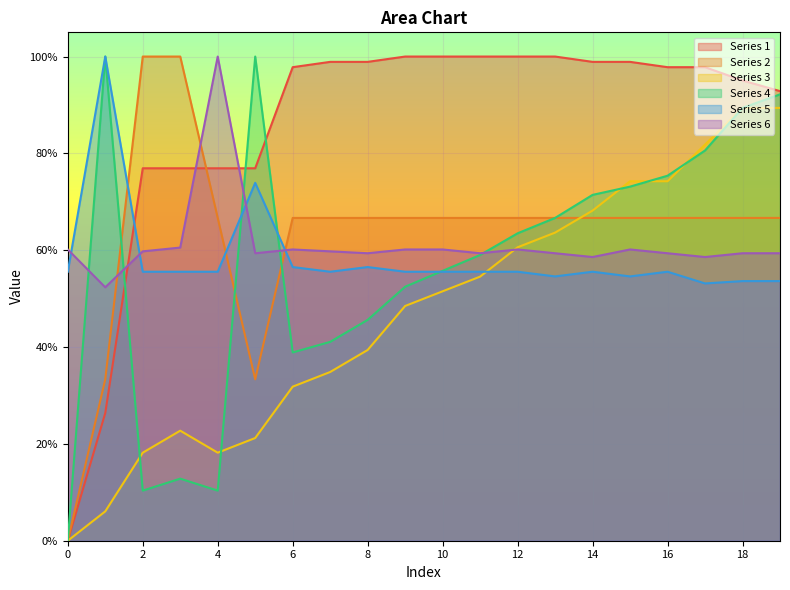

At which category does Series 4 reach its first local peak?

1